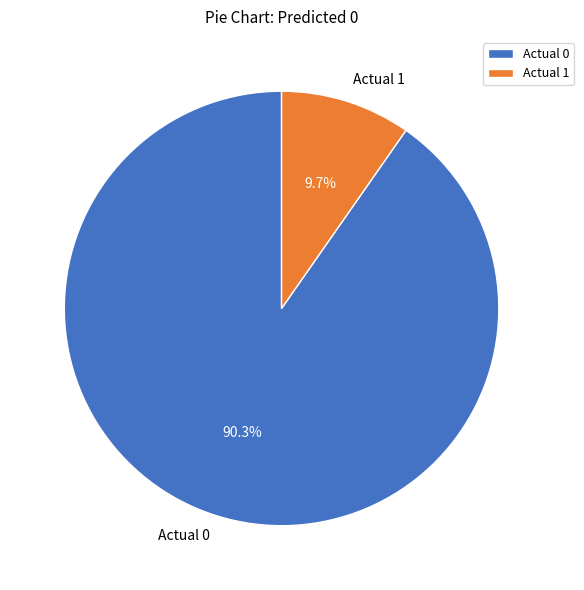

To the nearest percent, what is the difference between the Actual 0 and Actual 1 slice percentages?

81%